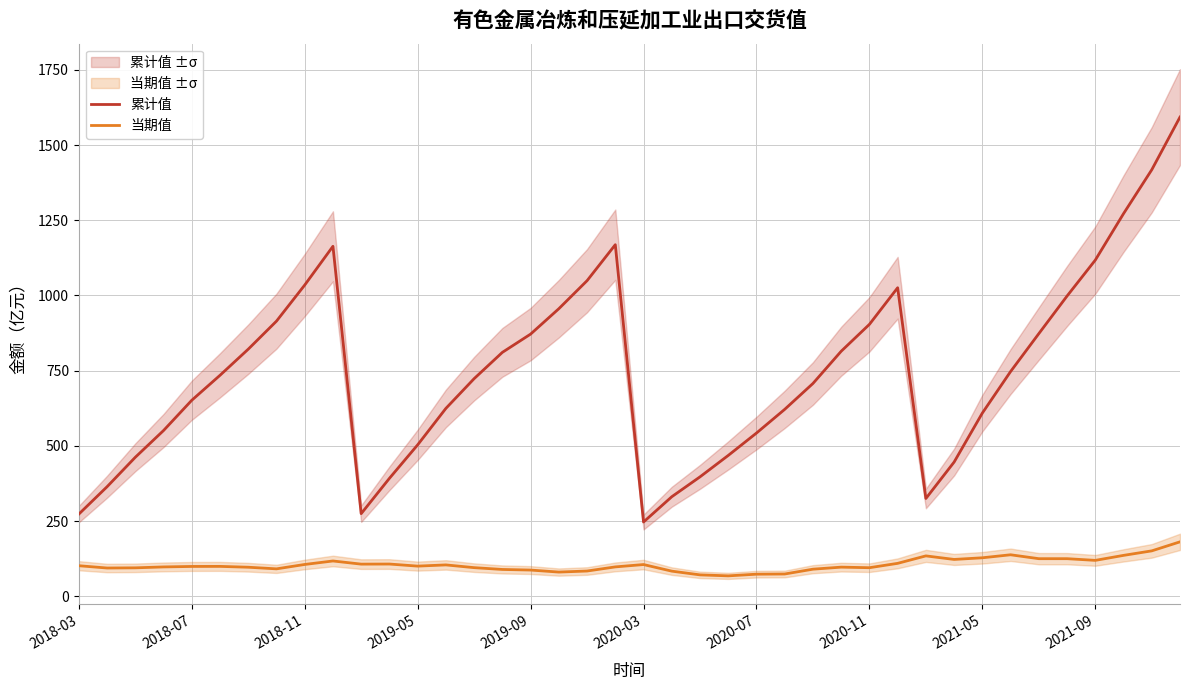

True or false: 当期值 has a value of 84.0 at 18.

True